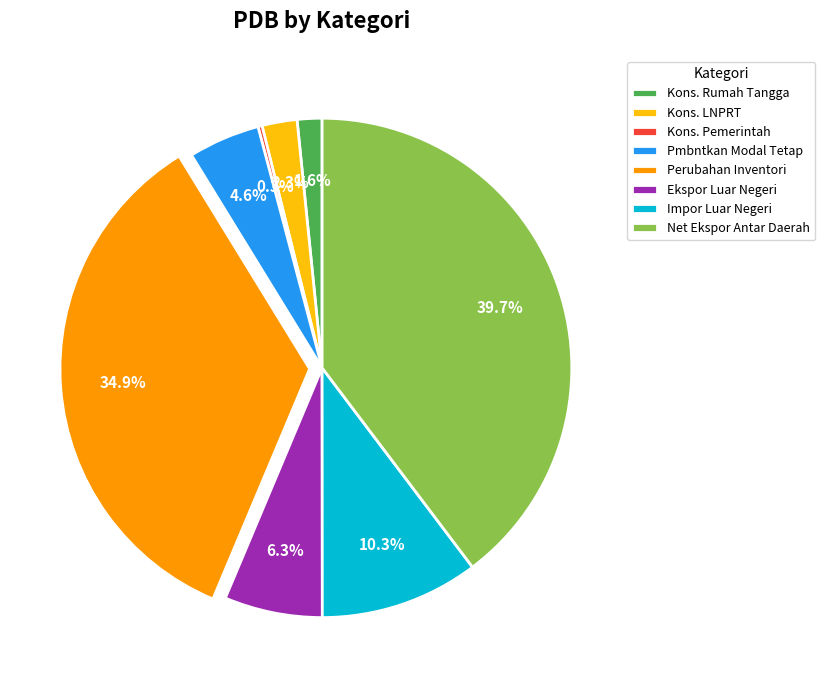

Between Kons. Rumah Tangga and Perubahan Inventori, which is larger?

Perubahan Inventori